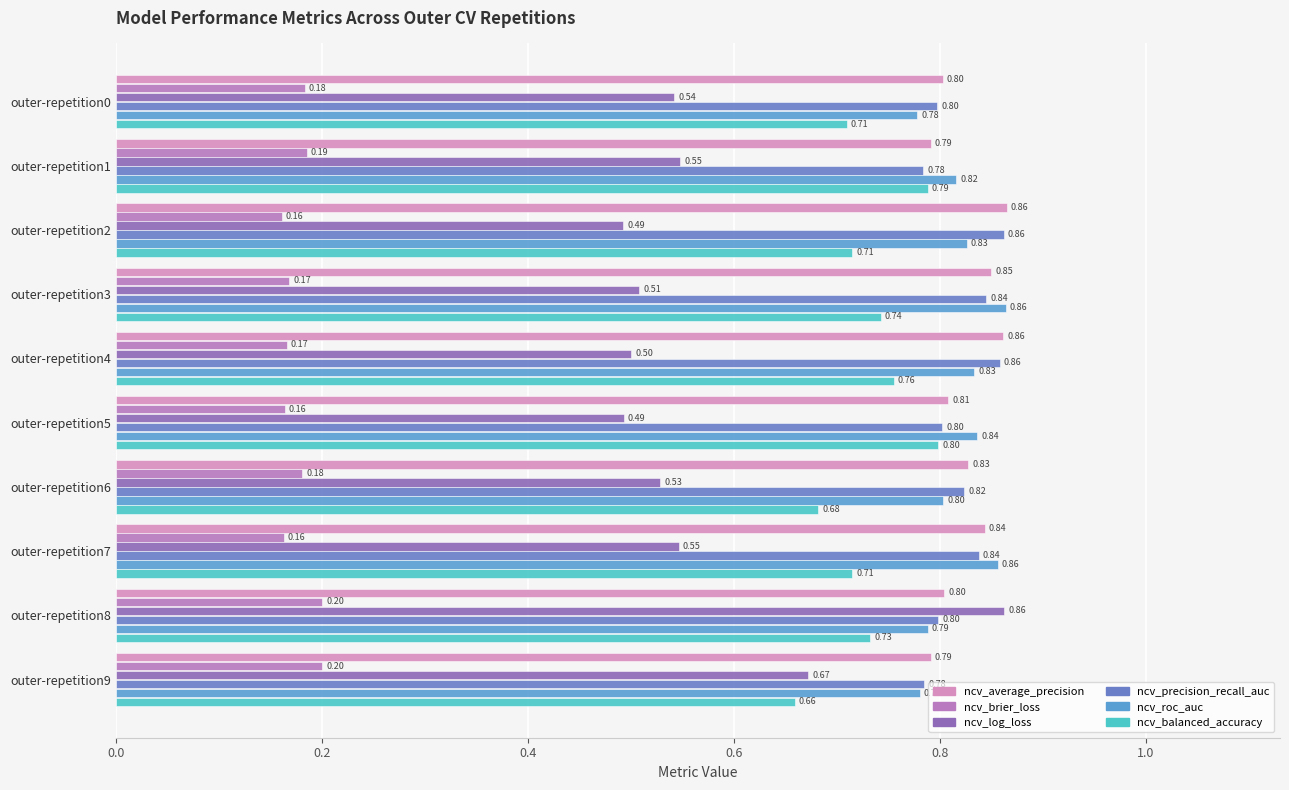

What are all the series names shown in the legend?

ncv_average_precision, ncv_brier_loss, ncv_log_loss, ncv_precision_recall_auc, ncv_roc_auc, ncv_balanced_accuracy